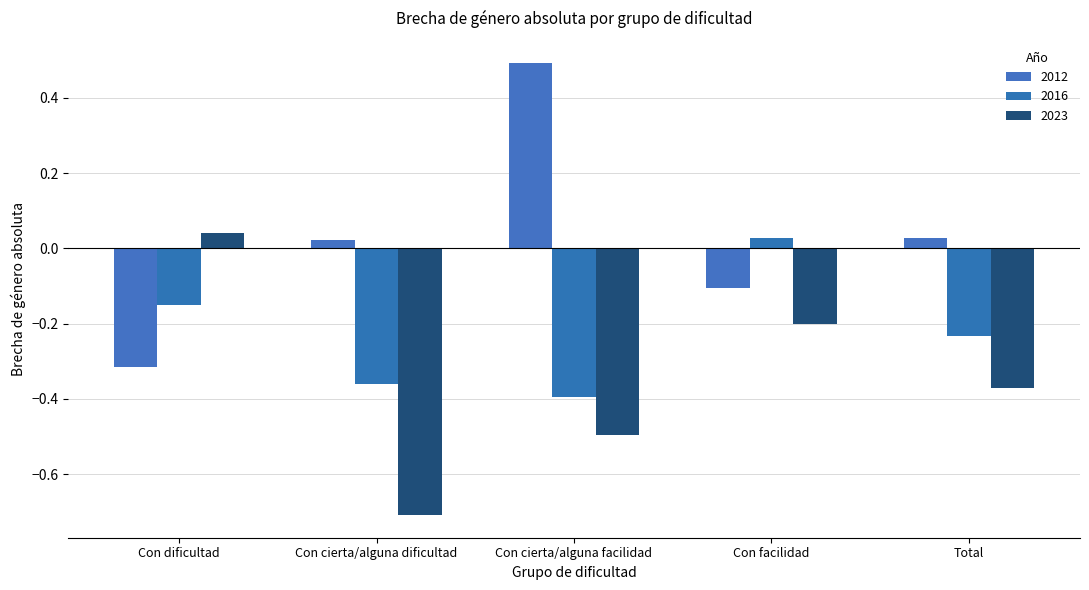

What are all the series names shown in the legend?

2012, 2016, 2023